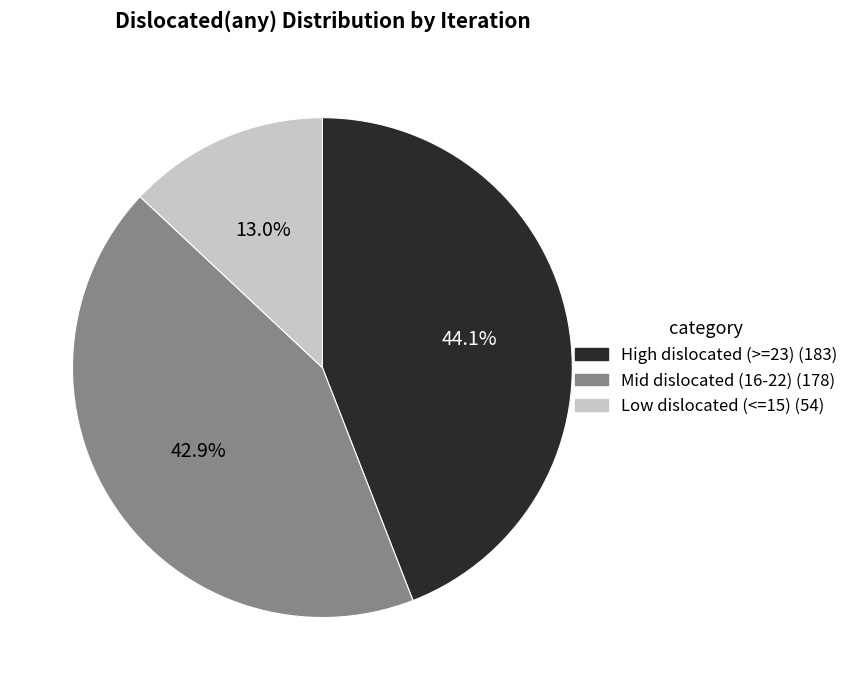

Does any single category account for the majority?

No